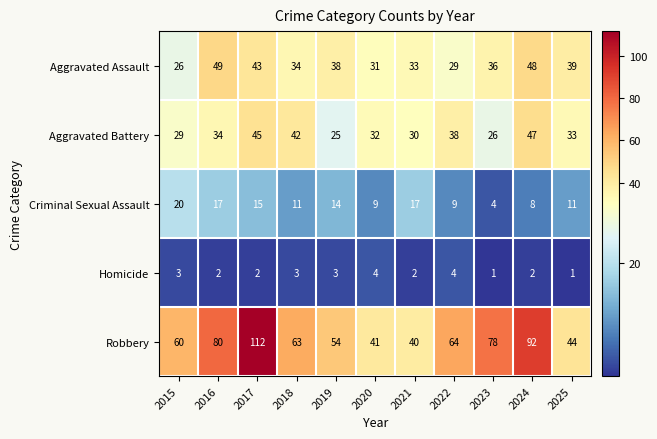

Rank the series by their maximum value, from lowest to highest.

Homicide, Criminal Sexual Assault, Aggravated Battery, Aggravated Assault, Robbery